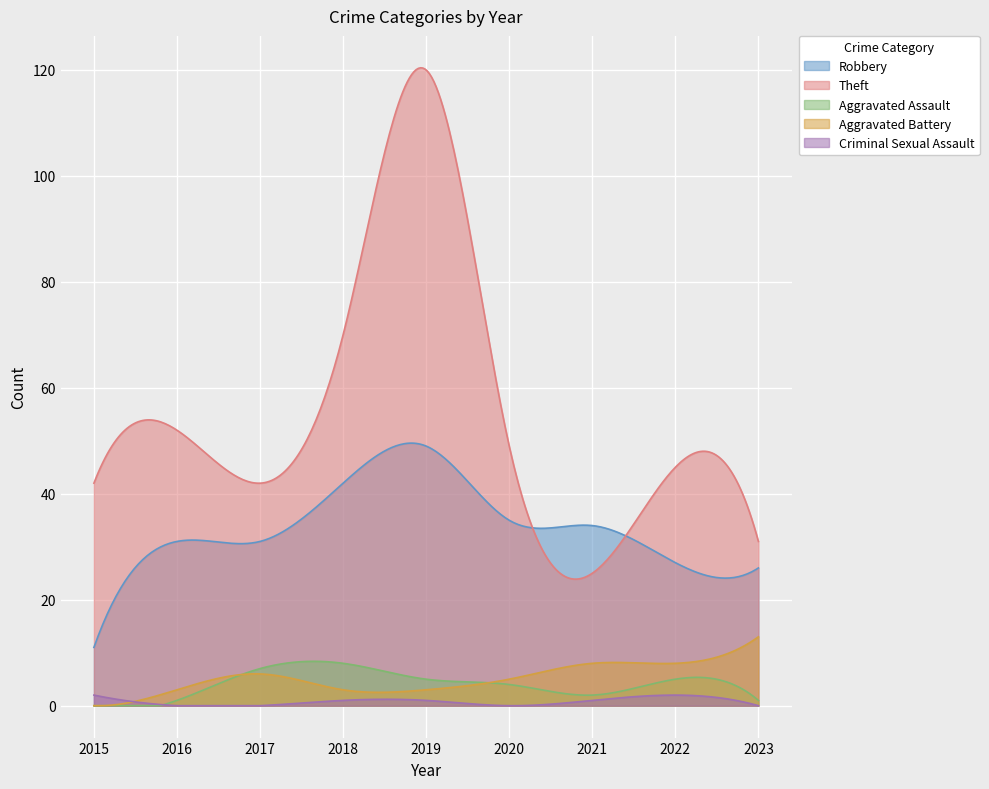

The Theft series shows 25 at 2021. True or false?

True